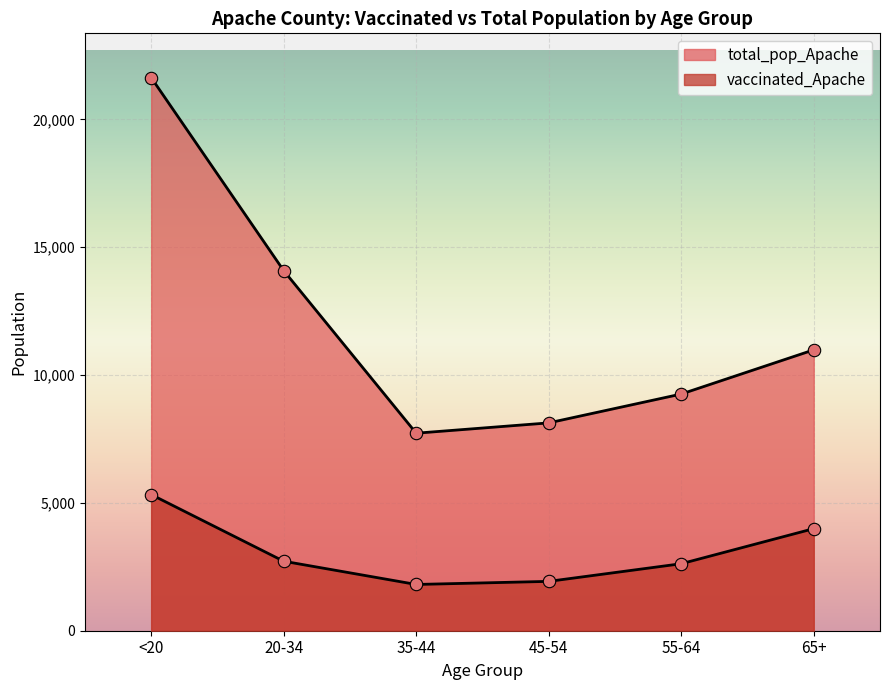

Is the value of vaccinated_Apache at 35-44 greater than the value of total_pop_Apache at <20?

No